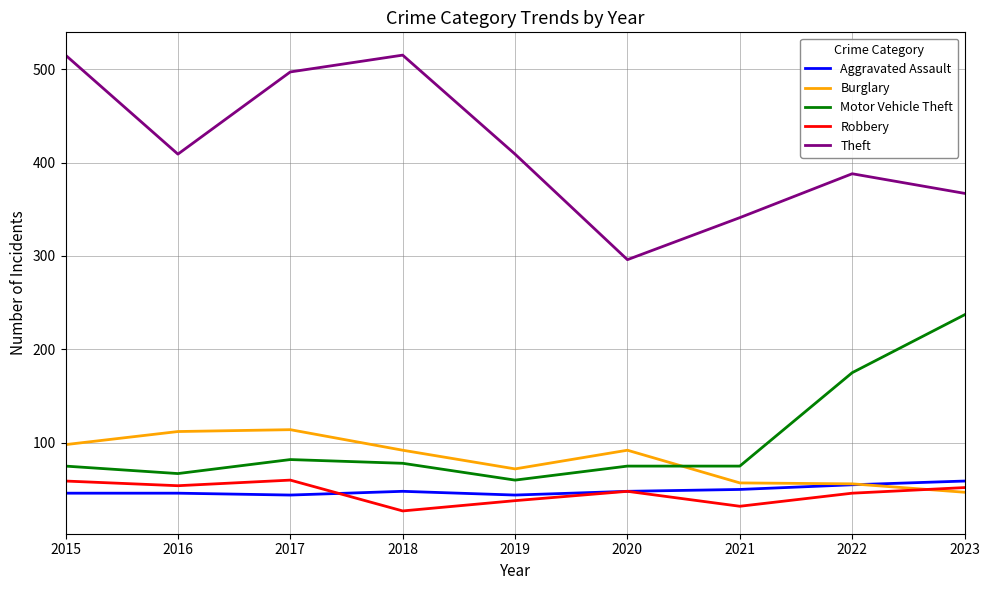

How many categories are shown in the chart?

9